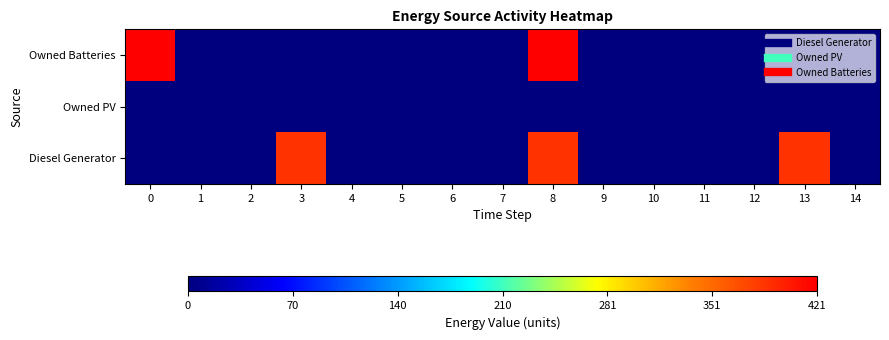

Between 6 and 5, which is larger?

6